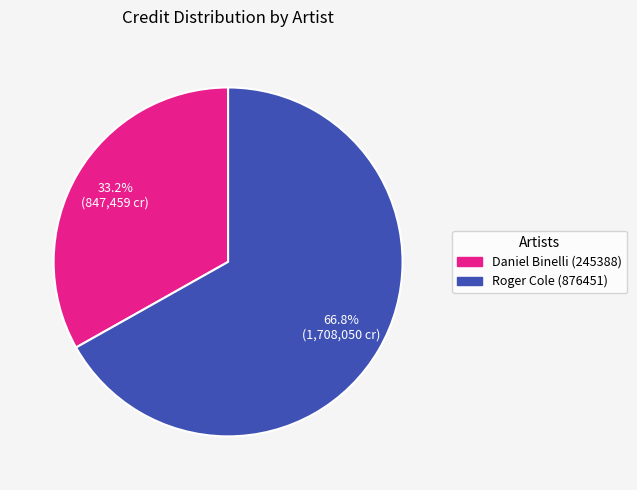

Rank the categories by value from highest to lowest.

Roger Cole (876451), Daniel Binelli (245388)